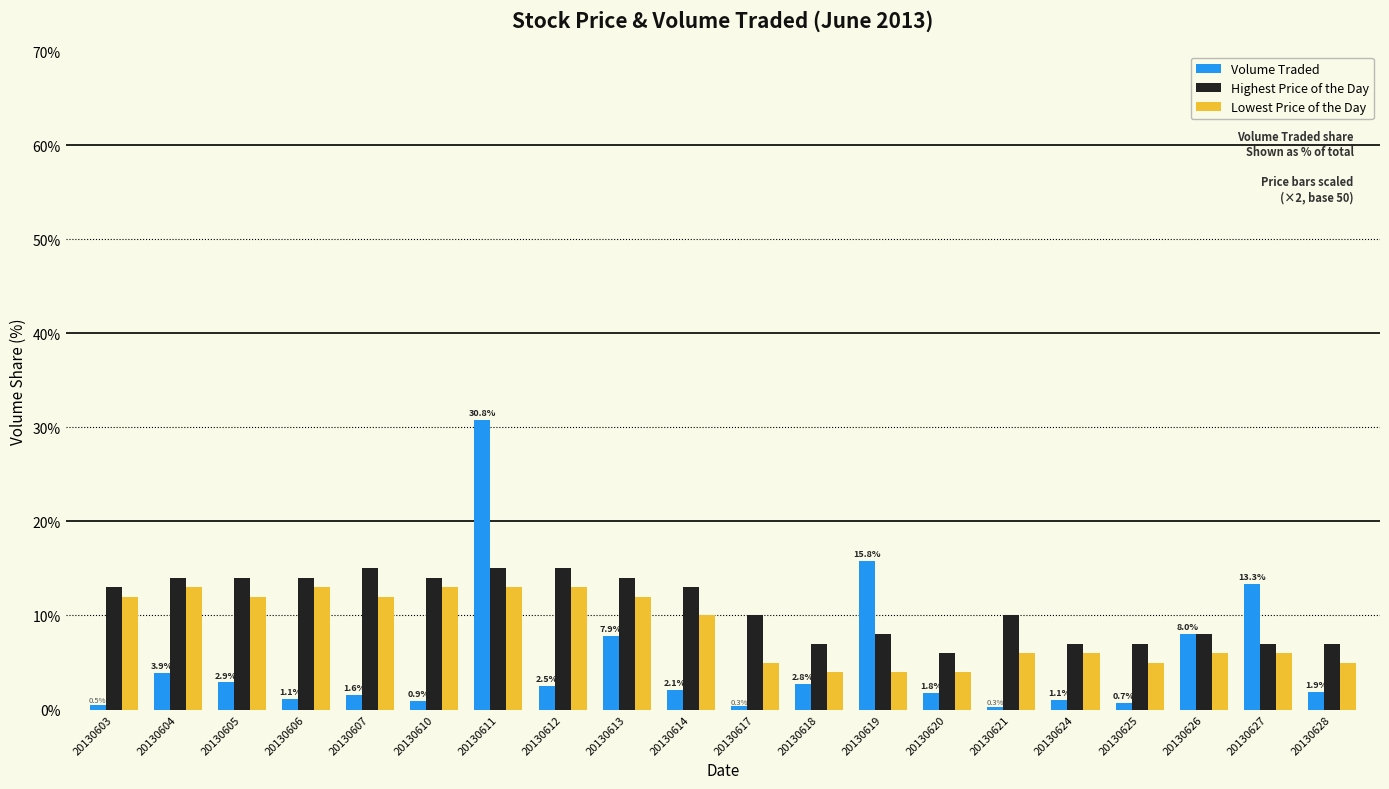

What is the spread (max minus min) of values at 20130605?

11.1